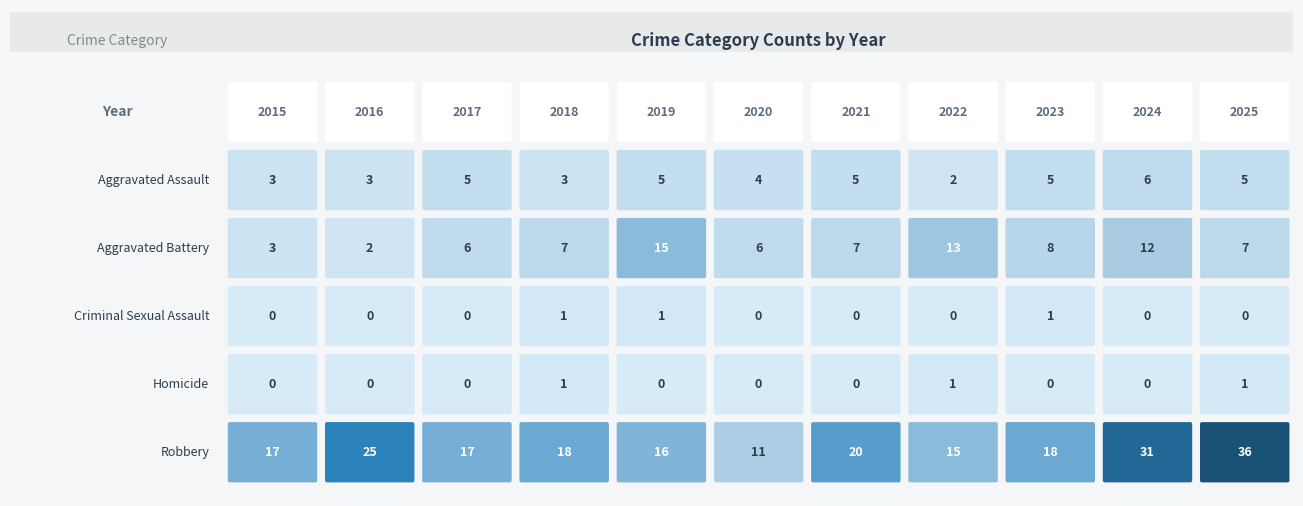

The Aggravated Battery series shows 7 at 6. True or false?

True